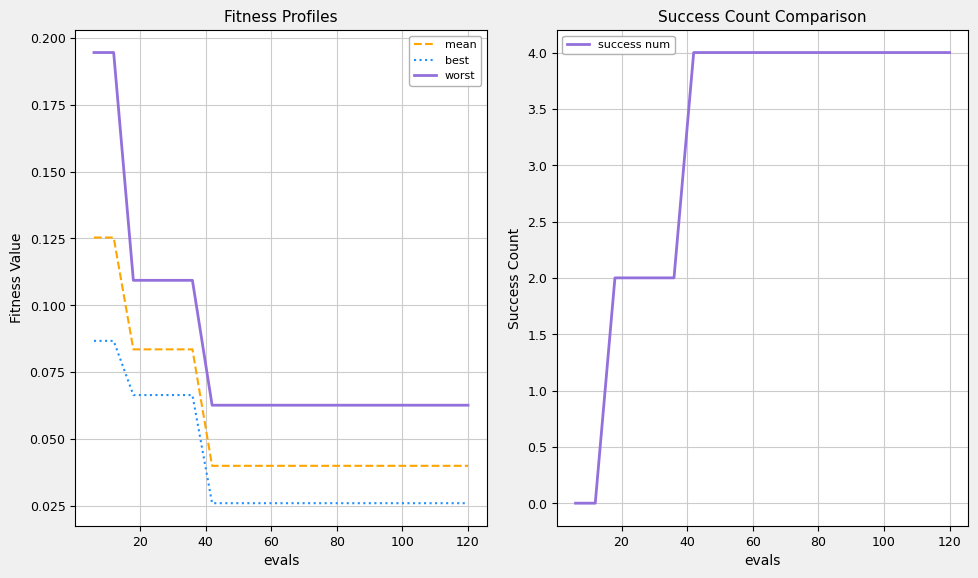

True or false: best and worst cross at least once.

False